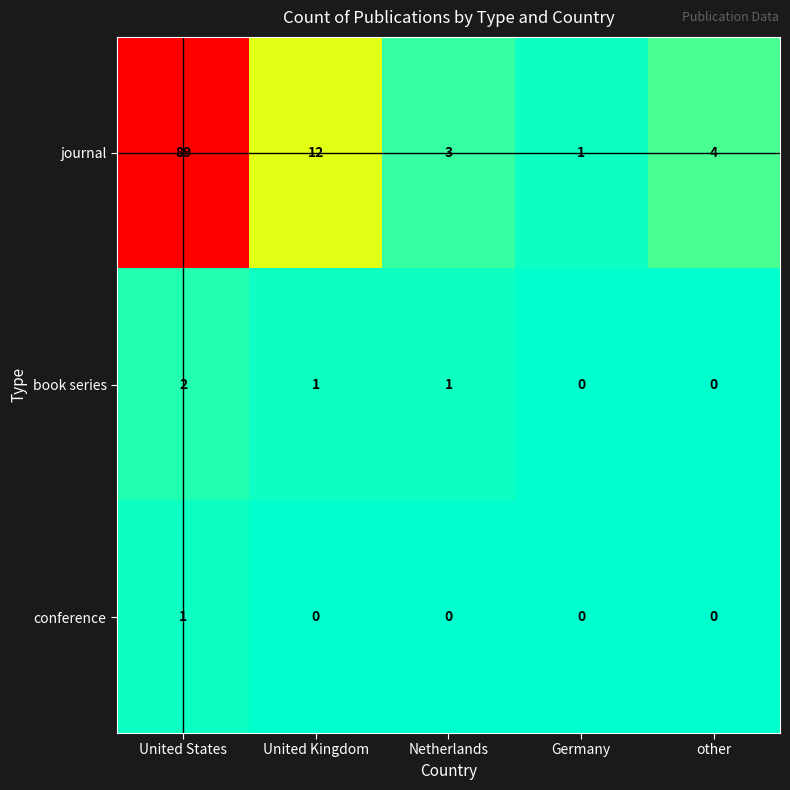

What is the difference between the highest and lowest values at United States?

88